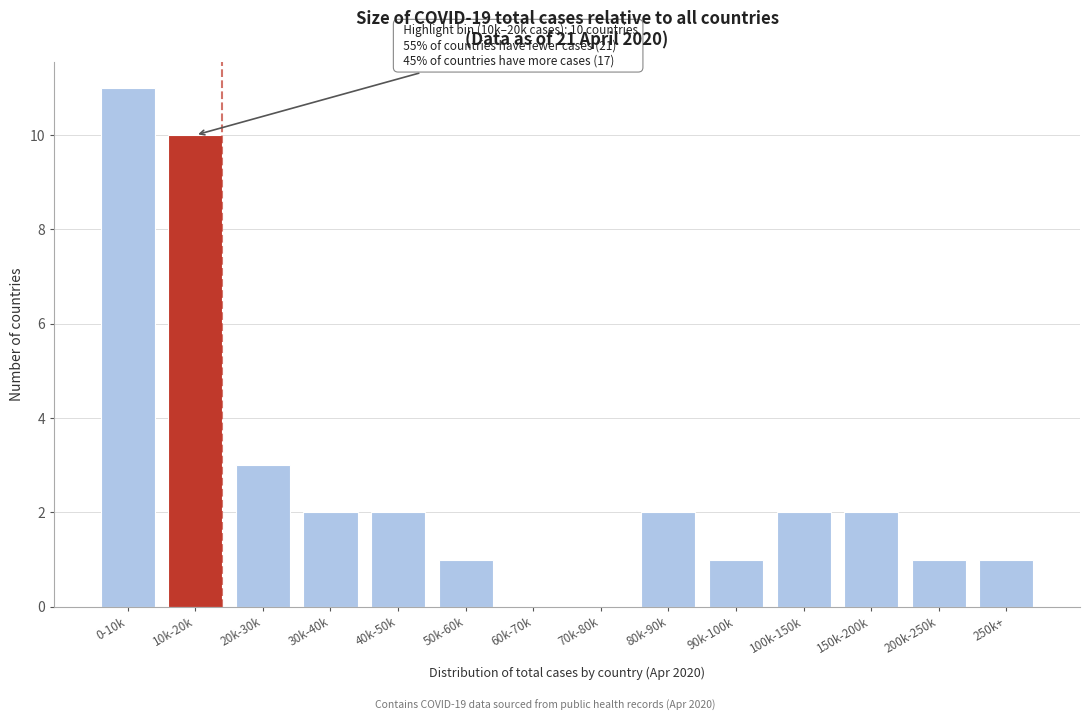

Reading right to left, extract all data points from this chart.

250k+=1	200k-250k=1	150k-200k=2	100k-150k=2	90k-100k=1	80k-90k=2	70k-80k=0	60k-70k=0	50k-60k=1	40k-50k=2	30k-40k=2	20k-30k=3	10k-20k=10	0-10k=11